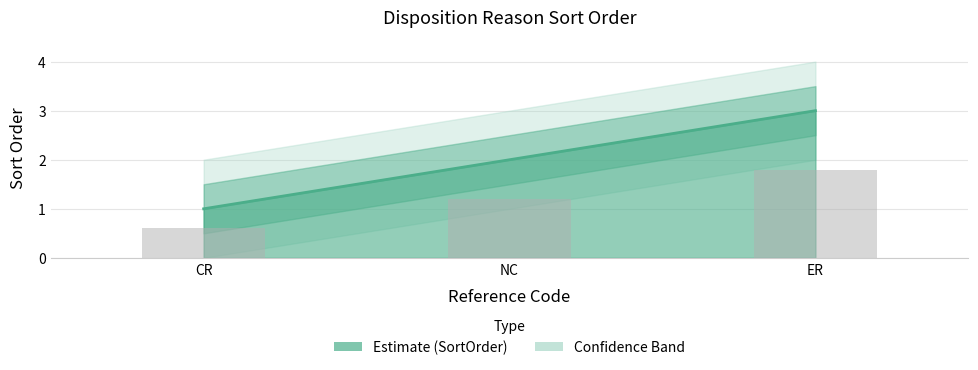

Reading left to right, what are all the values shown in this chart?

1	2	3